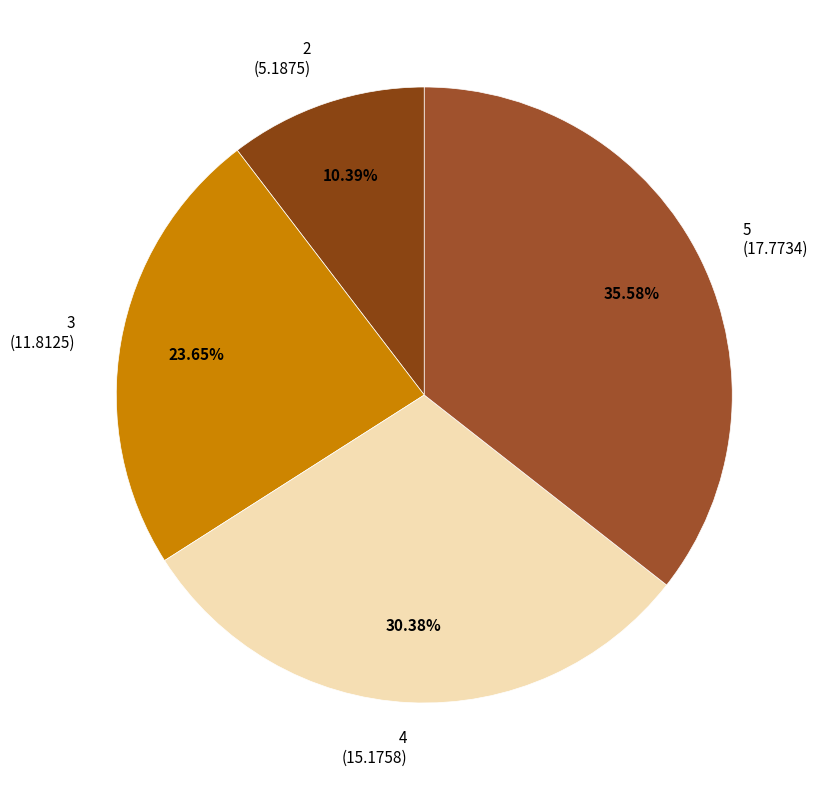

What percentage do 4 and 3 together represent?

54.0%